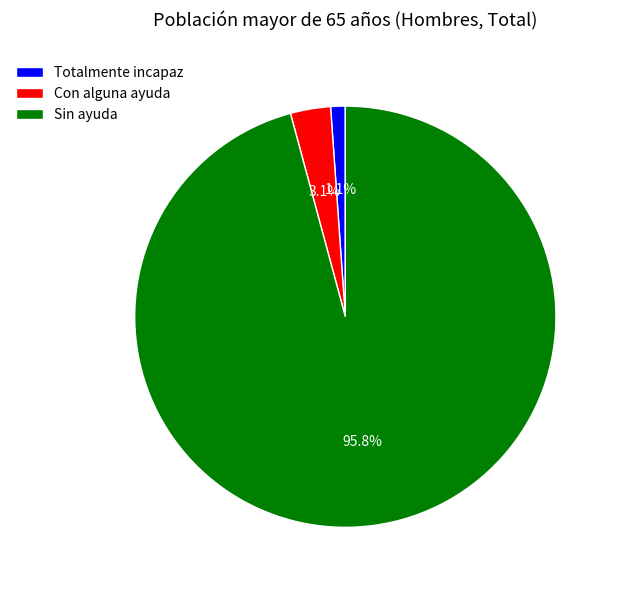

Approximately how many times larger is the value at Totalmente incapaz compared to Con alguna ayuda?

0.4